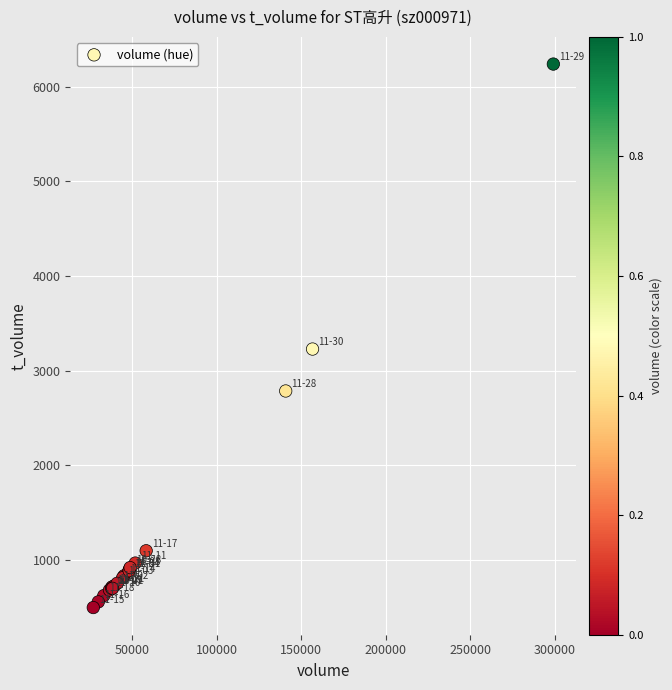

What Y value in the scatter plot is closest to 3369?

3229